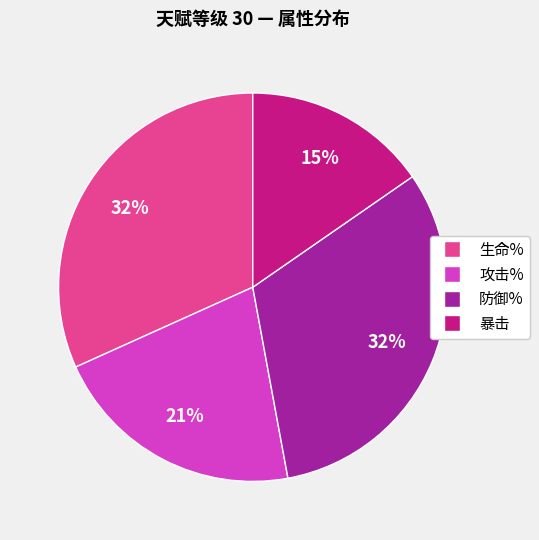

To the nearest percent, what is the combined percentage of 防御% and 暴击?

47%